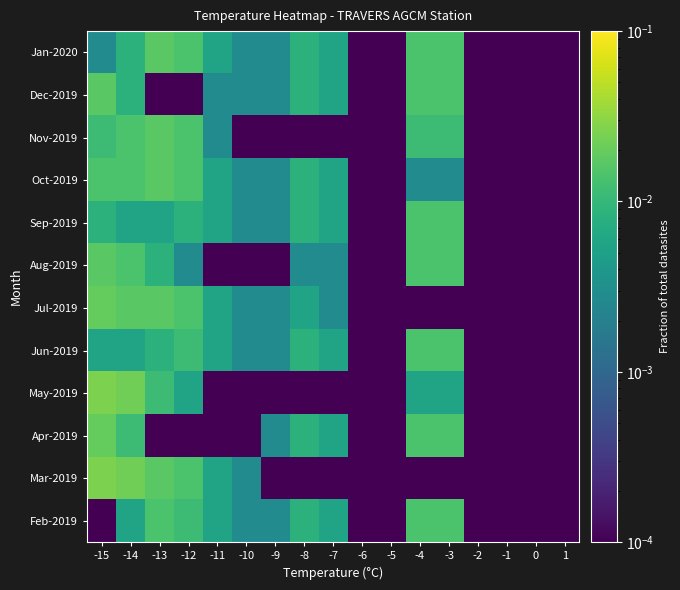

At which category is the sum across all series the highest?

-15